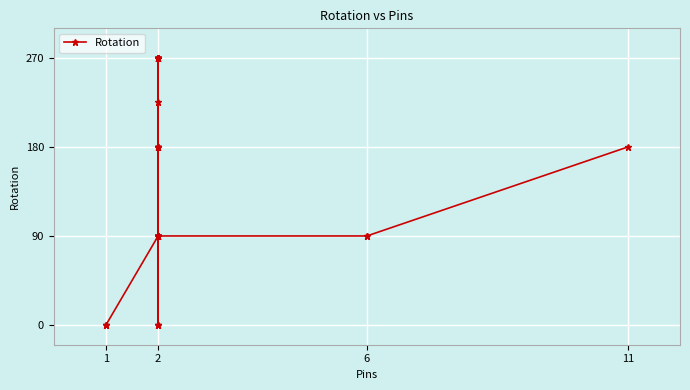

What is the maximum value shown in the chart?

270